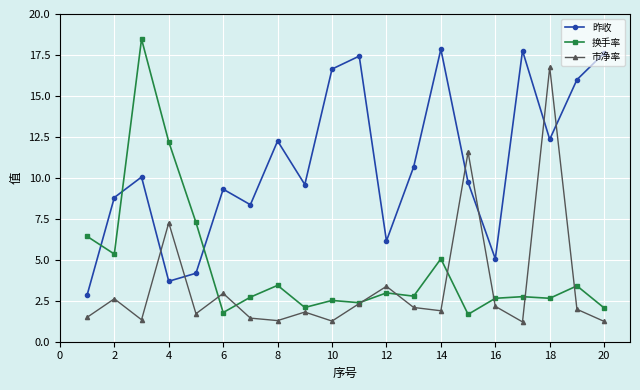

At how many categories does at least one series exceed 6?

19